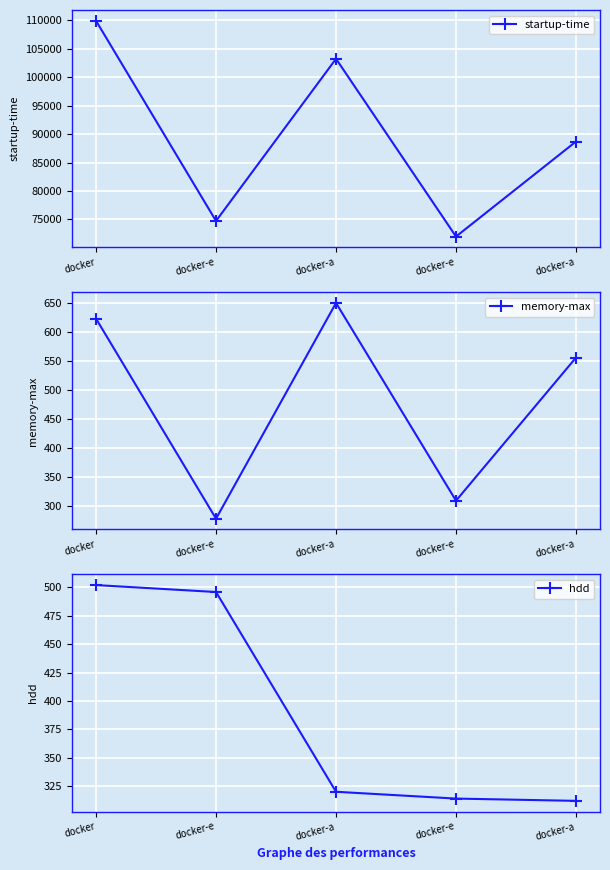

Reading left to right, what are all the values shown in this chart?

startup-time: 109895.0	74739.0	103222.0	72000.0	88691.0
memory-max: 623.0	279.0	650.0	310.0	556.0
hdd: 502.1	496.0	320.1	314.1	312.1